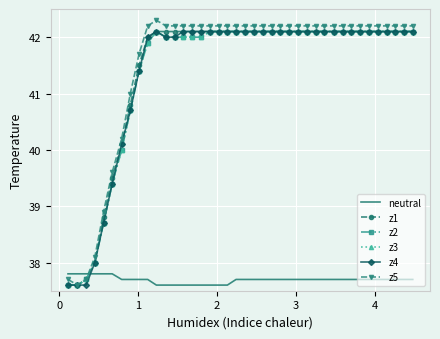

What is the minimum value shown in the chart?

37.6